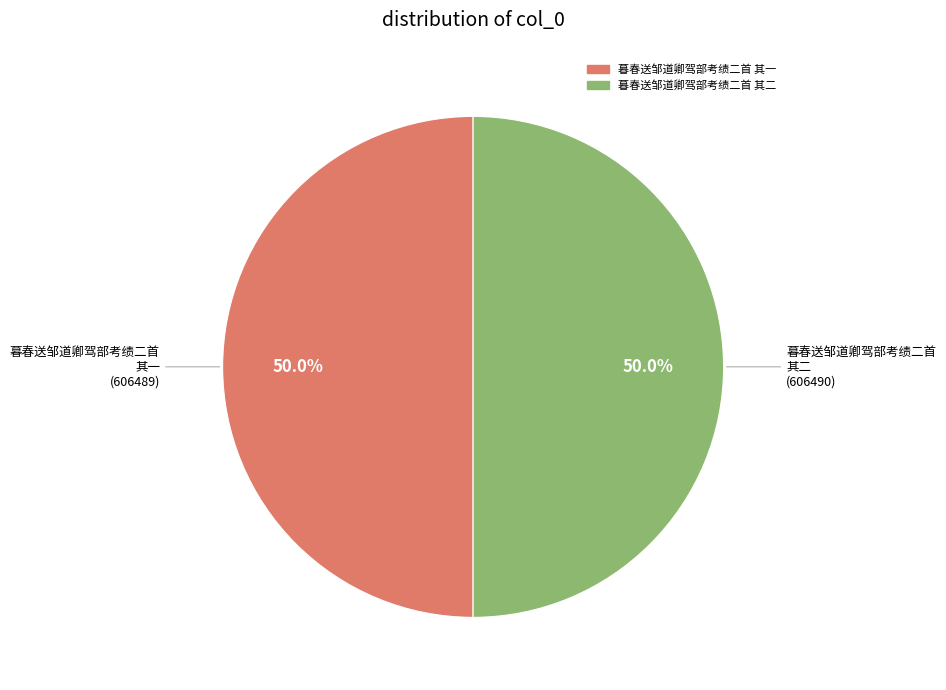

How many slices are in this pie chart?

2